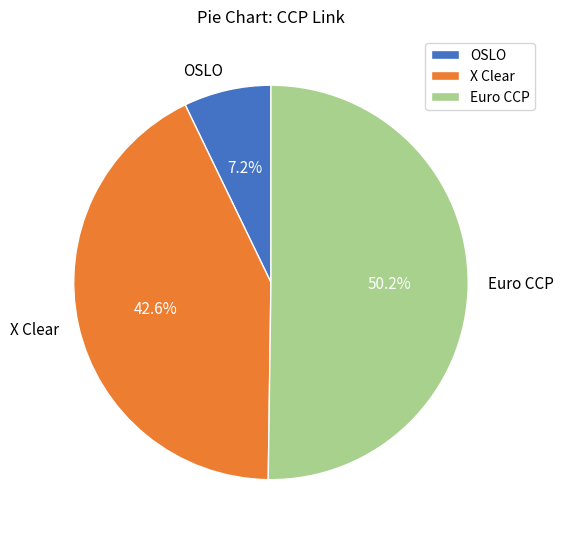

What is the total percentage of OSLO and X Clear?

49.8%